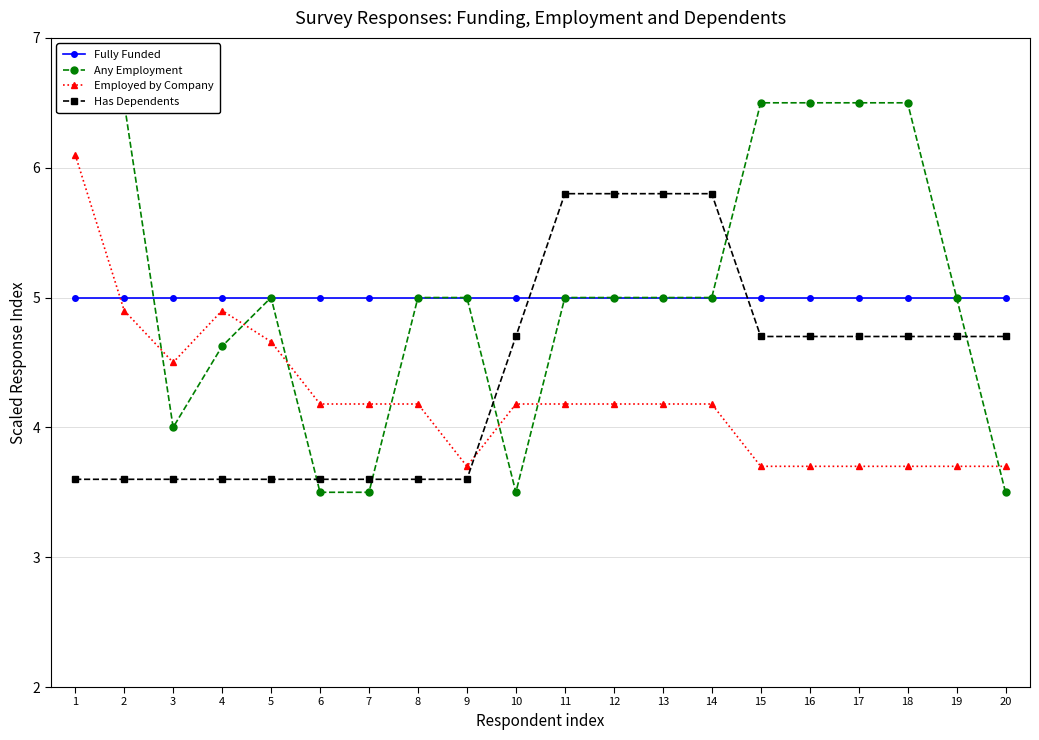

Between 5 and 6, which series saw the biggest shift?

Any Employment